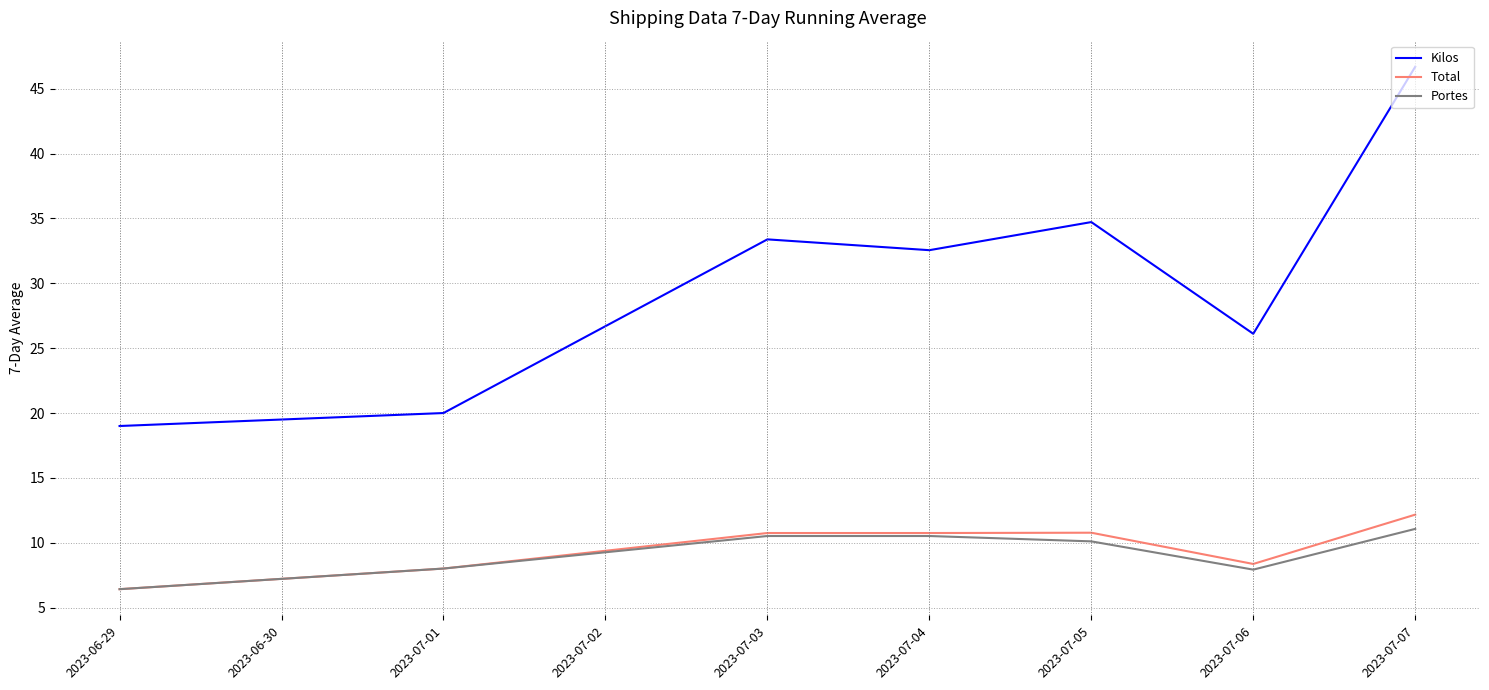

At which label does Portes reach its minimum?

2023-06-29